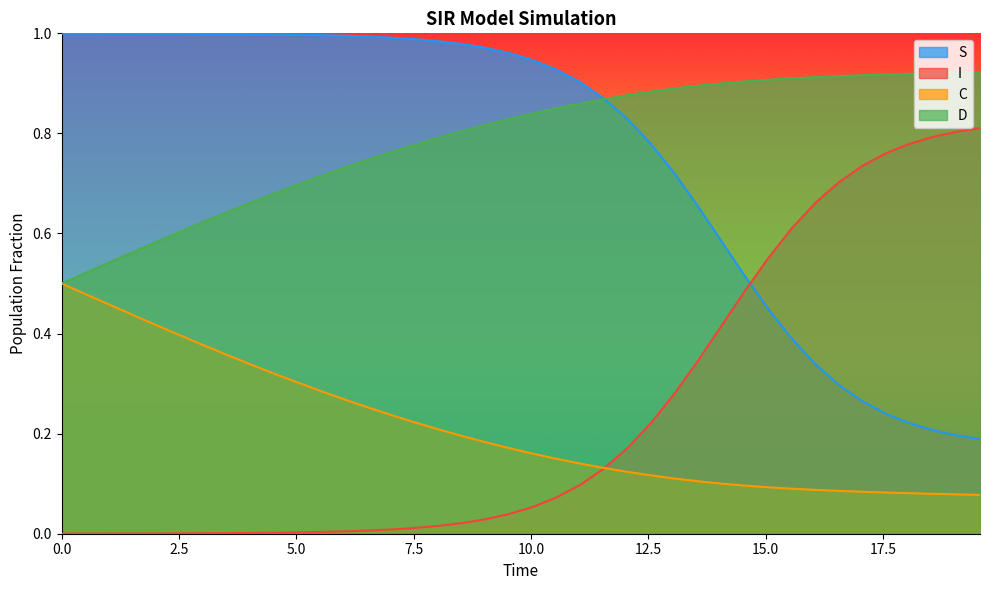

How many times do S and D cross each other?

1